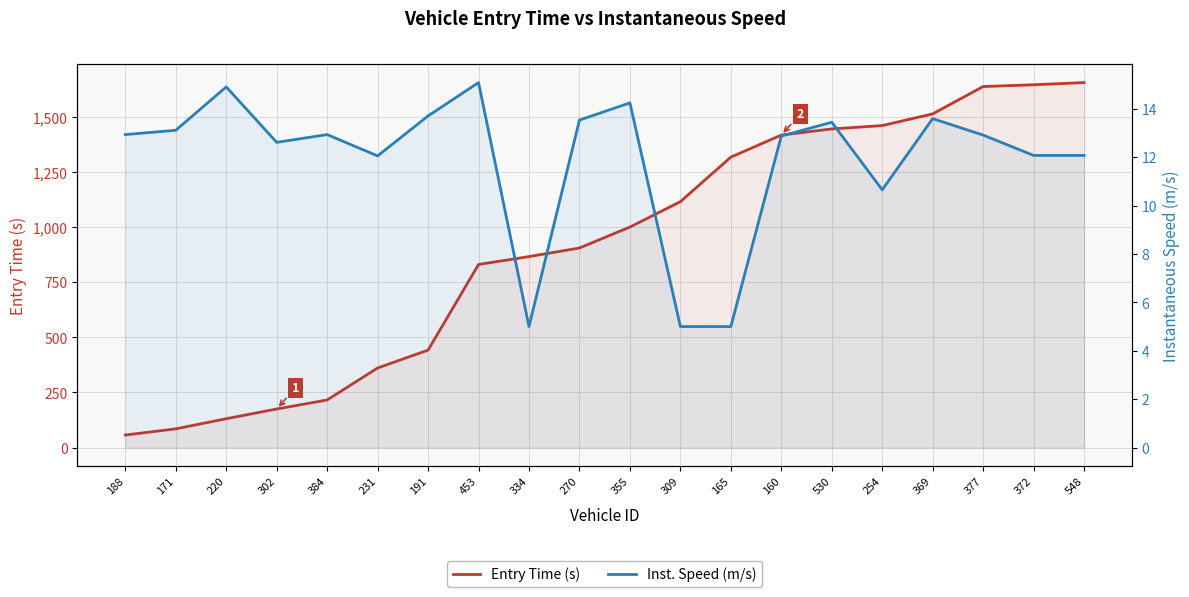

Reading left to right, transcribe all the data shown in this chart.

Entry Time (s): 188=57.0	171=85.0	220=131.0	302=175.0	384=216.0	231=361.0	191=442.0	453=830.3	334=866.0	270=905.0	355=1000.0	309=1115.0	165=1317.0	160=1417.0	530=1444.8	254=1460.0	369=1513.0	377=1637.0	372=1645.0	548=1655.1
Inst. Speed (m/s): 188=12.9	171=13.1	220=14.9	302=12.6	384=12.9	231=12.1	191=13.7	453=15.1	334=5.0	270=13.5	355=14.2	309=5.0	165=5.0	160=12.9	530=13.4	254=10.7	369=13.6	377=12.9	372=12.1	548=12.1